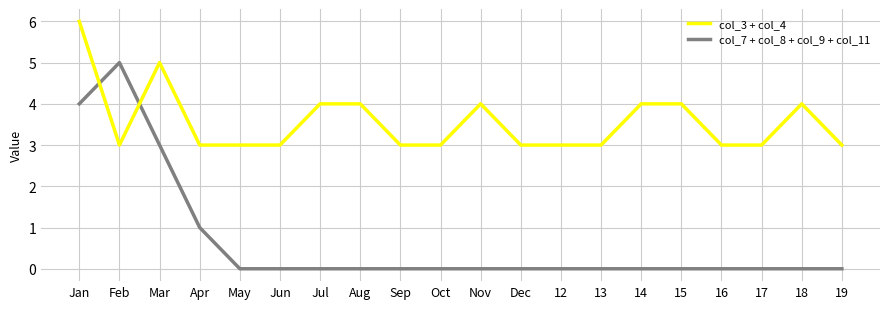

What is the spread (max minus min) of values at Dec?

3